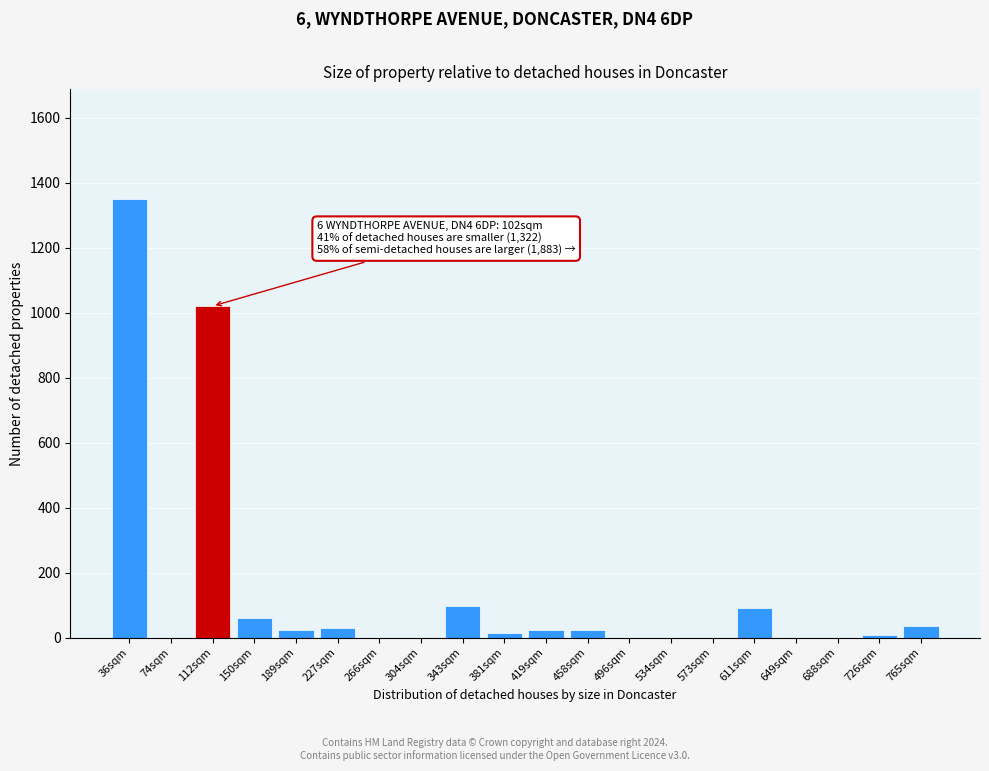

Reading right to left, extract all data points from this chart.

765sqm=37	726sqm=7	688sqm=0	649sqm=0	611sqm=90	573sqm=0	534sqm=0	496sqm=0	458sqm=22	419sqm=22	381sqm=15	343sqm=97	304sqm=0	266sqm=0	227sqm=30	189sqm=22	150sqm=60	112sqm=1020	74sqm=0	36sqm=1350